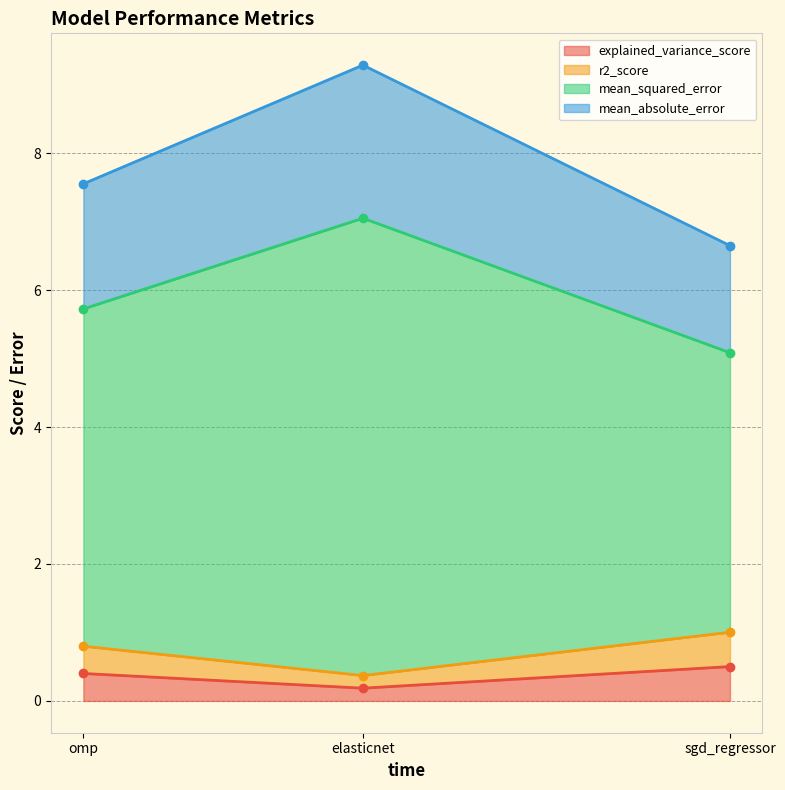

Does the chart display data point markers on the line(s)?

Yes